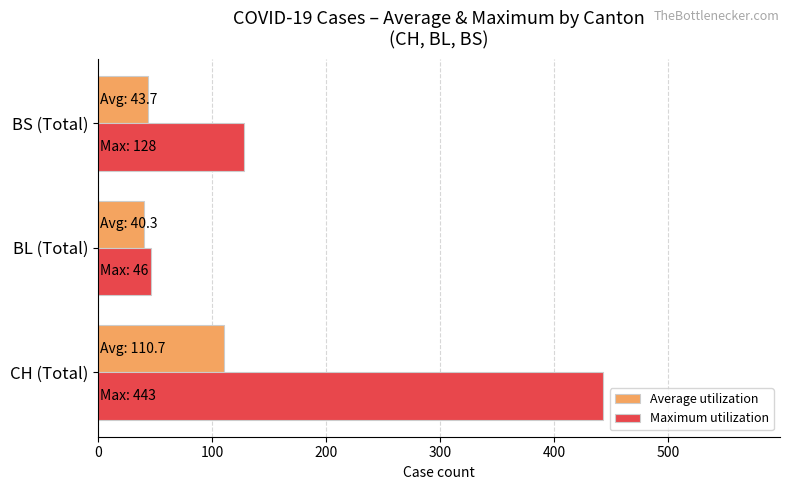

What is the lowest value of the Maximum utilization series?

46.0